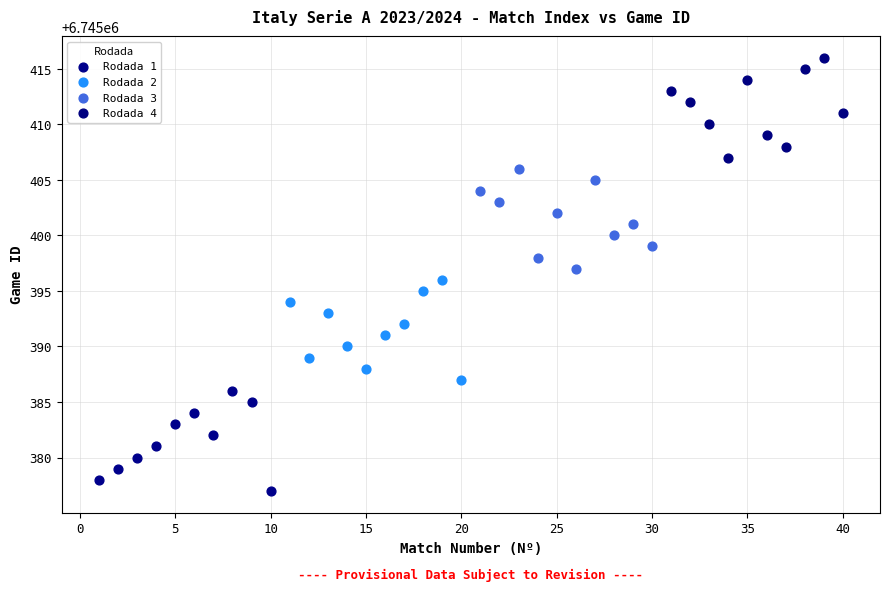

Which series contains the lowest Y value?

Rodada 1